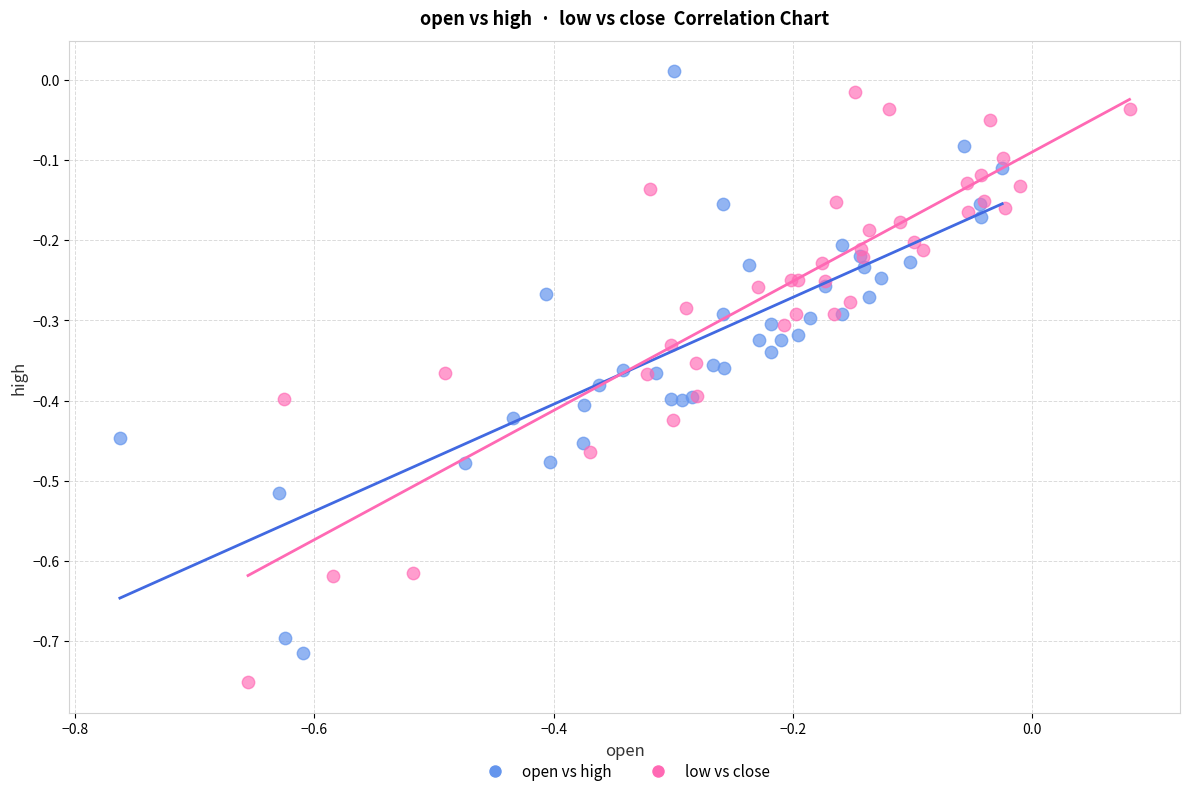

Which series contains the lowest Y value?

low vs close